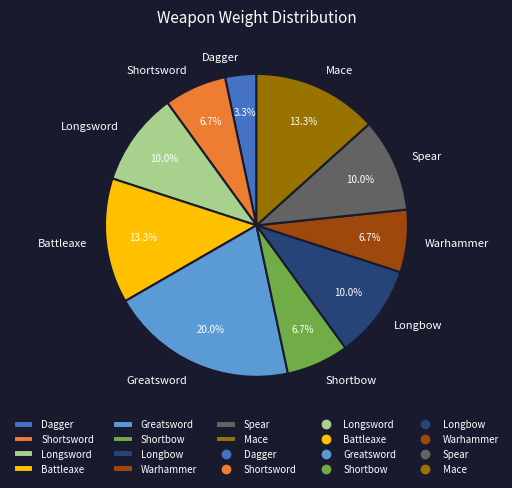

To the nearest percent, what is the difference between the largest and smallest slice percentages?

17%